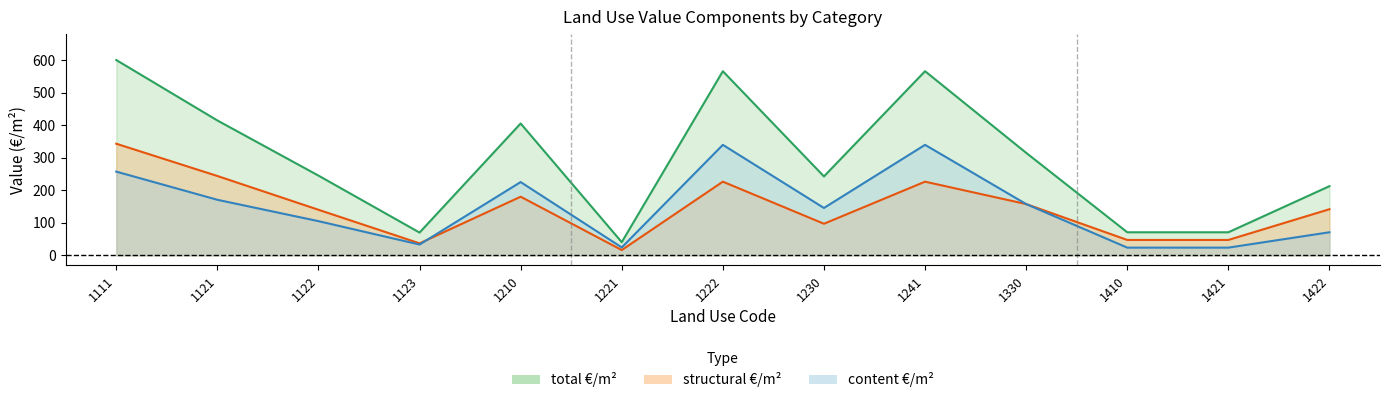

Does the chart have visible grid lines?

No